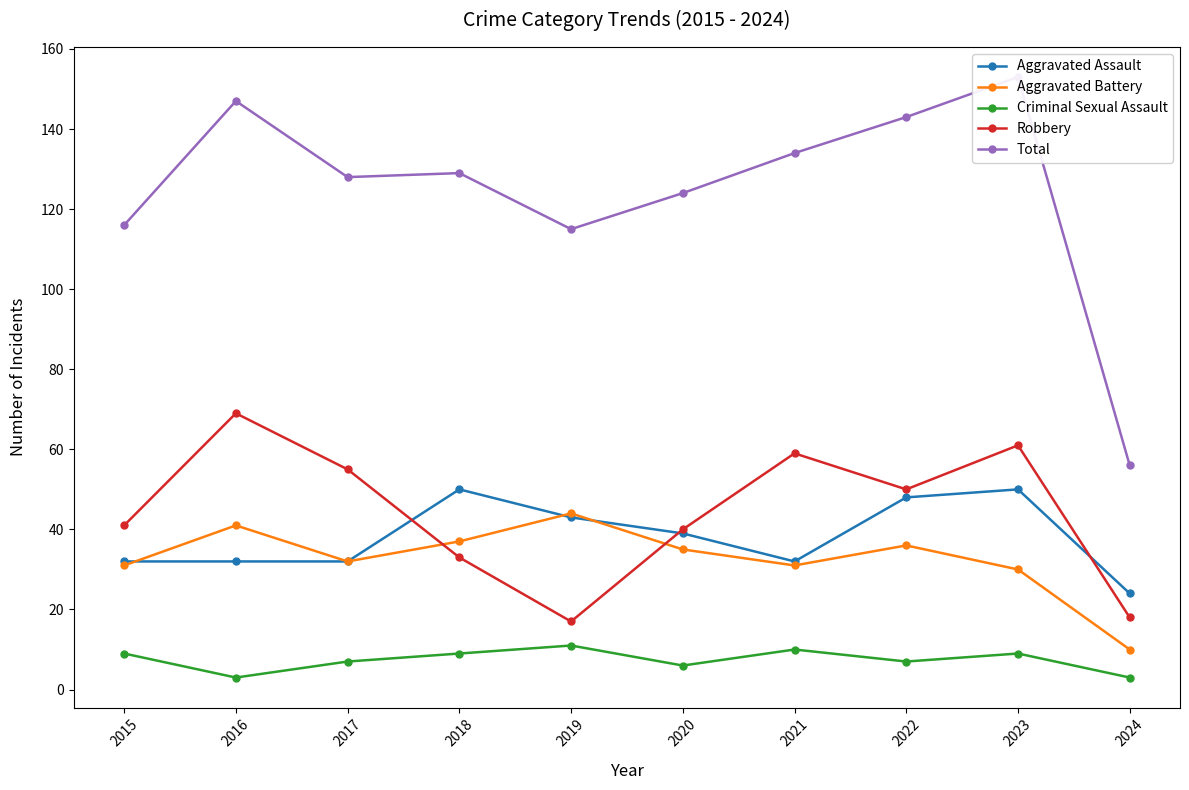

How many lines are shown in the chart?

5